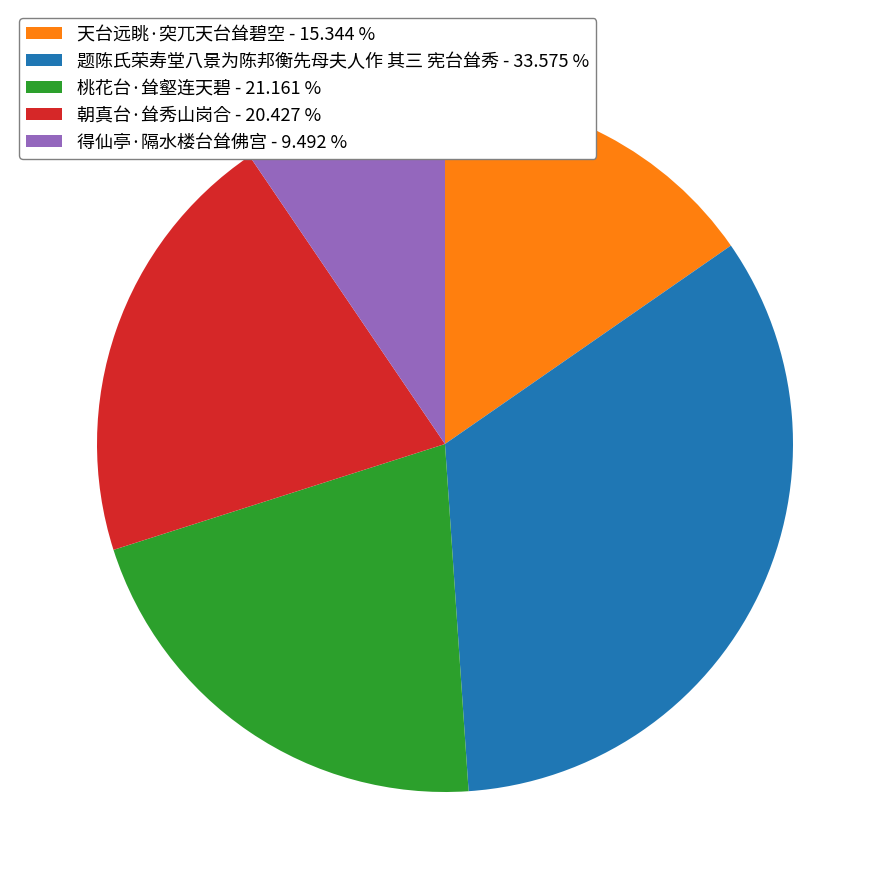

Approximately how many times larger is the value at 题陈氏荣寿堂八景为陈邦衡先母夫人作 其三 宪台耸秀 - 33.575 % compared to 桃花台·耸壑连天碧 - 21.161 %?

1.6